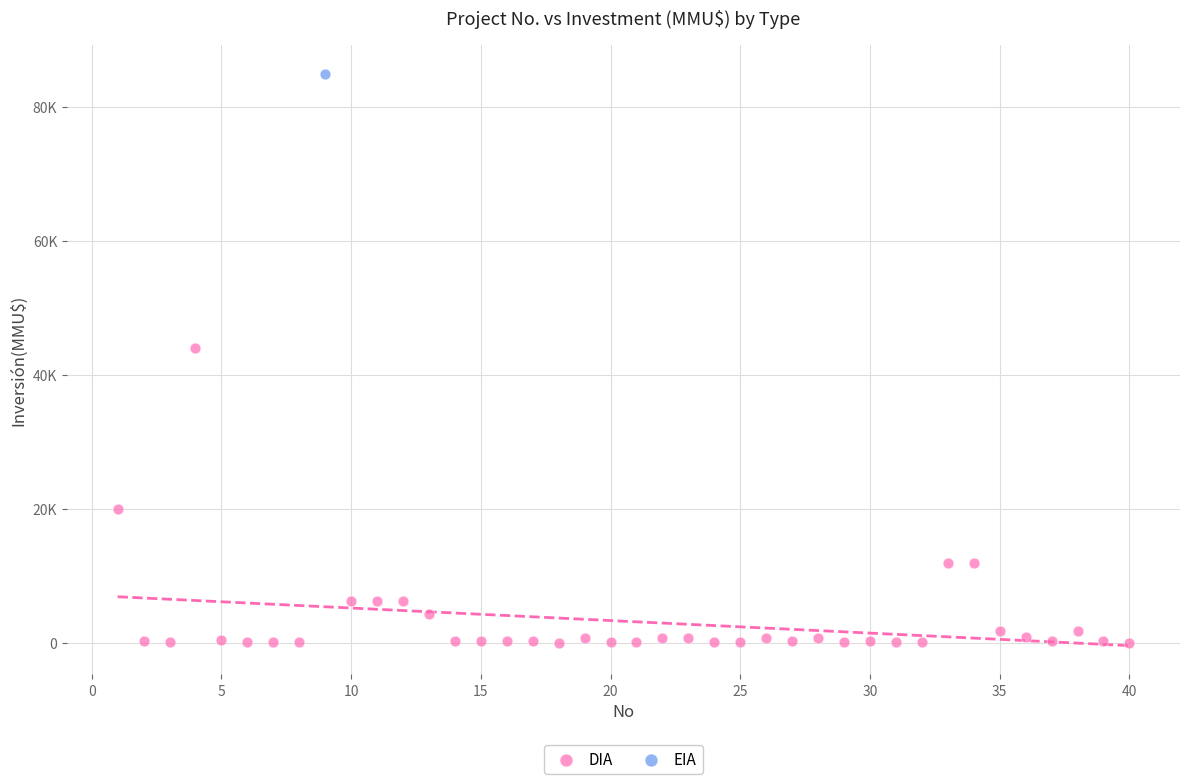

What are all the series names shown in the legend?

DIA, EIA